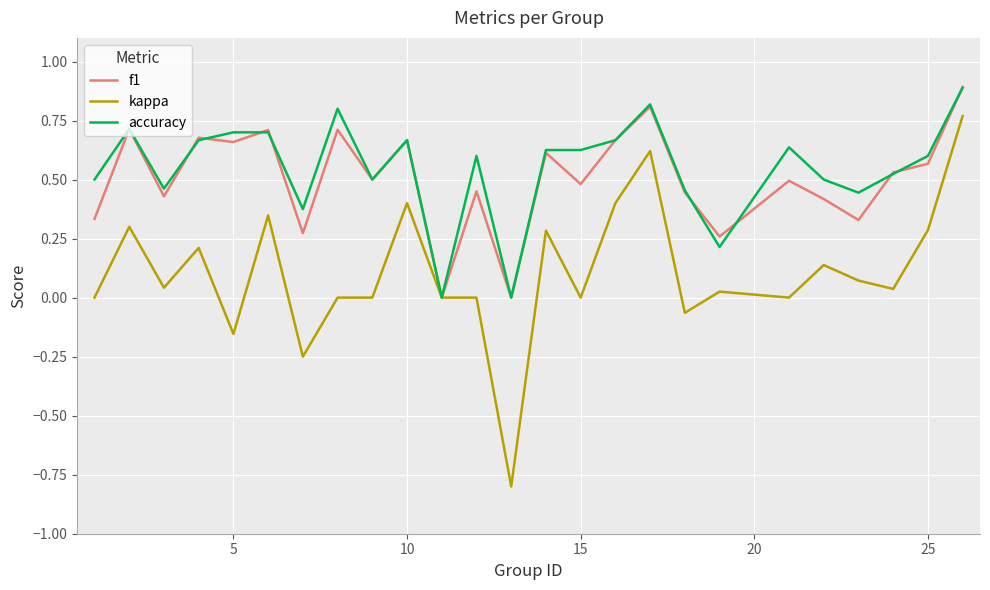

What are all the series names shown in the legend?

f1, kappa, accuracy